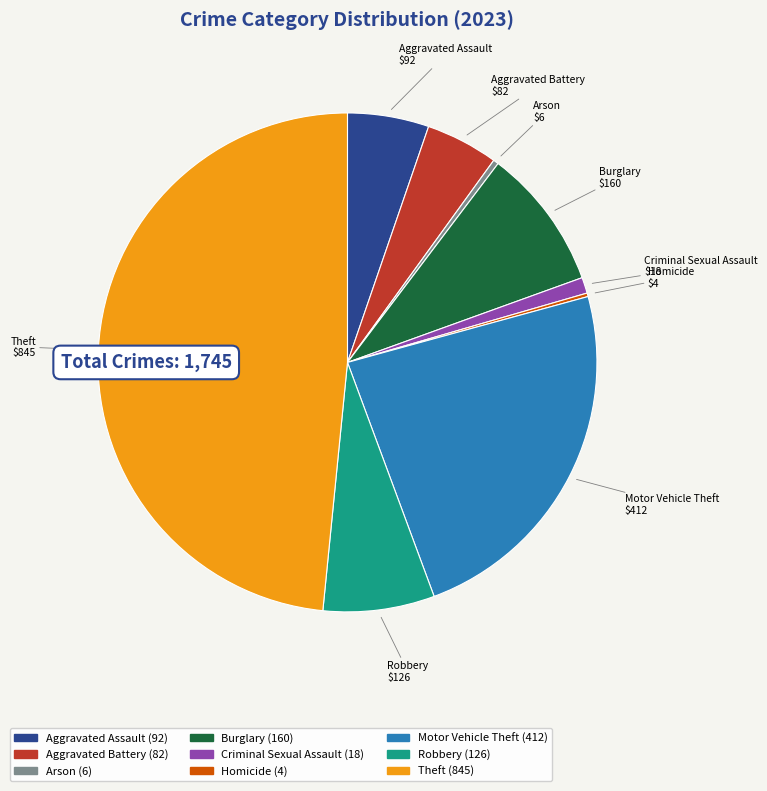

Which category has the biggest portion of the pie?

Theft